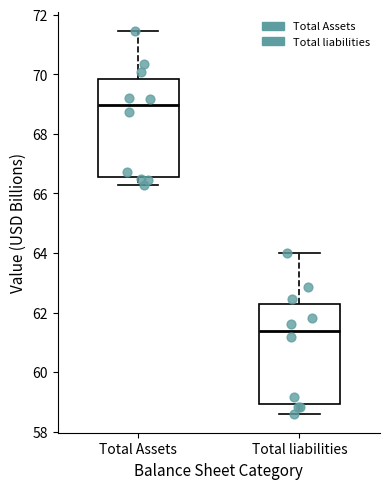

Which box's median line is the highest?

Total Assets